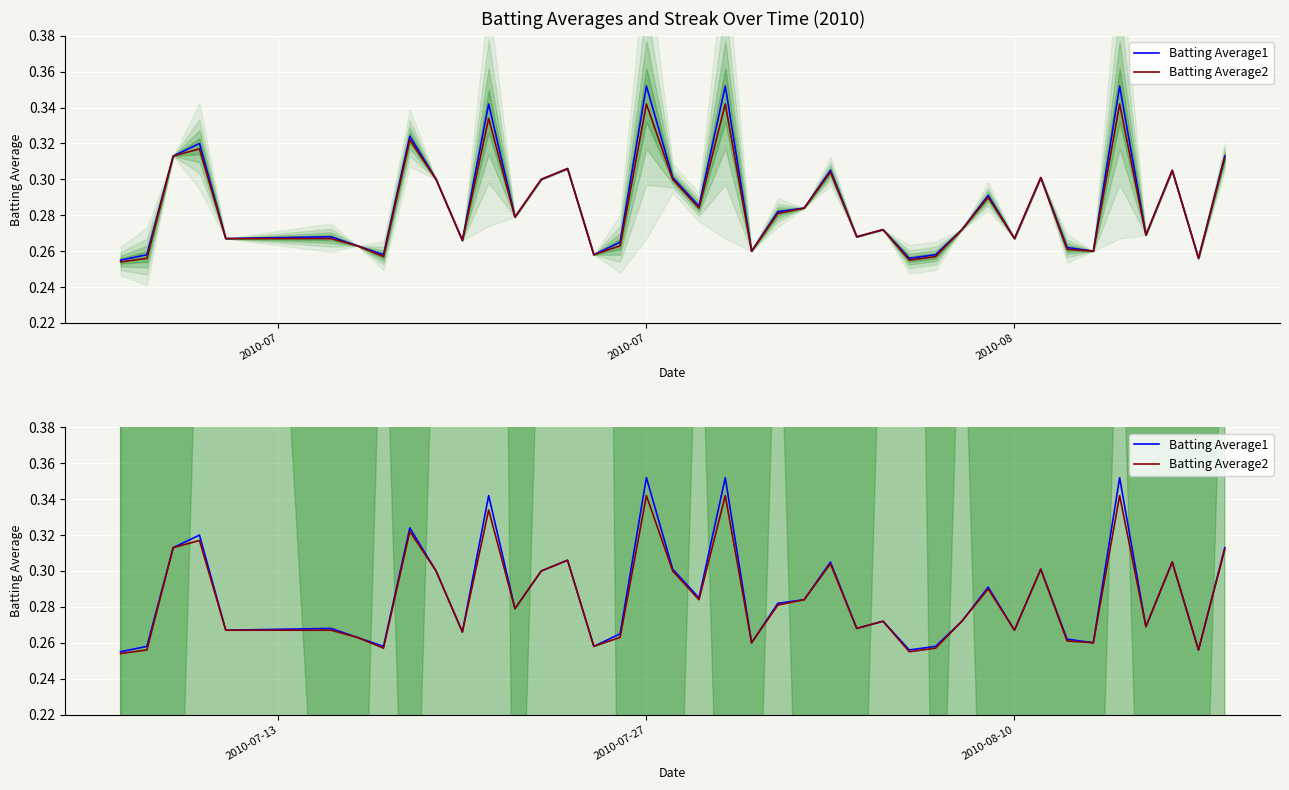

Where is Batting Average2 nearest to the value 0?

2010-07